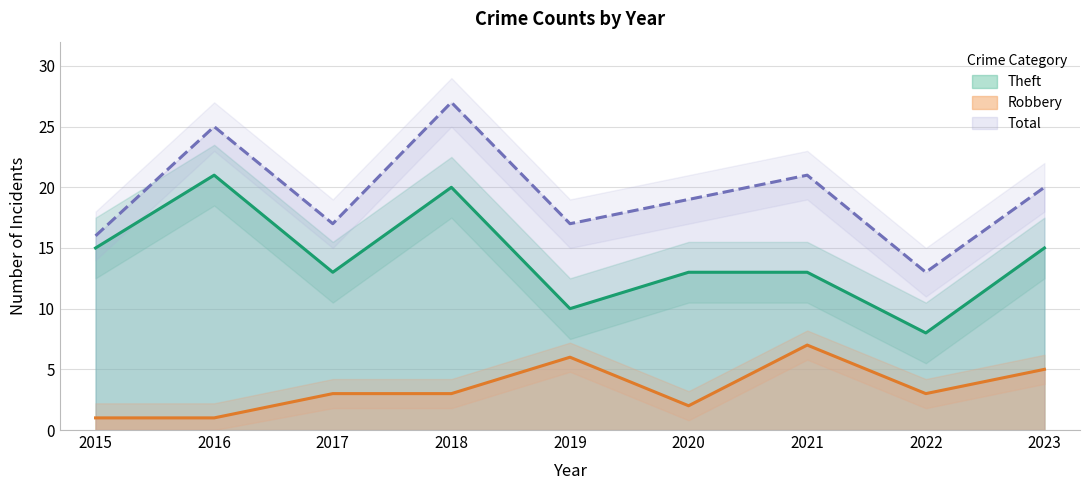

What value does the Robbery series have at 2022?

3